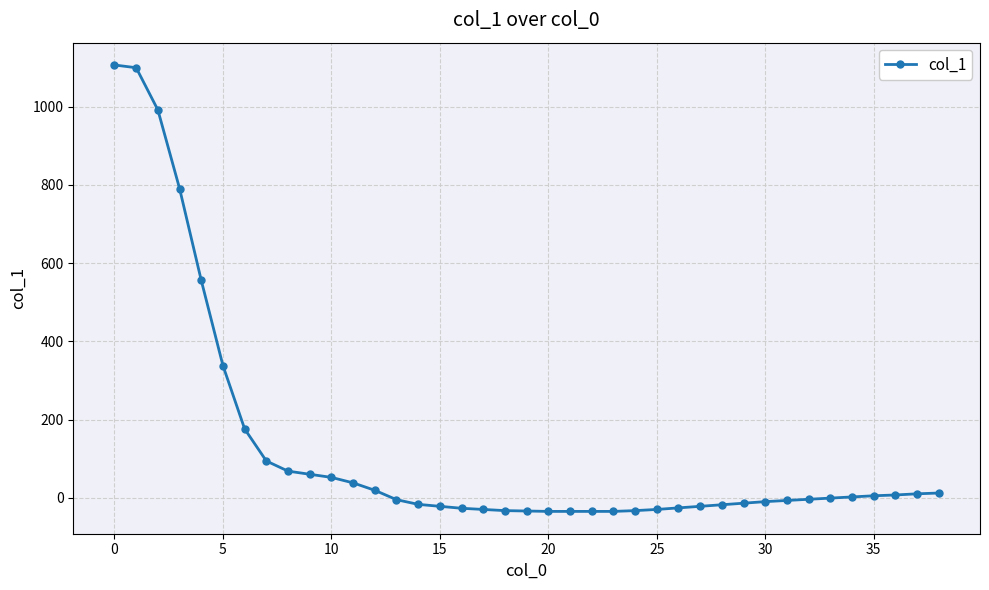

What is the difference between the maximum and minimum values?

1142